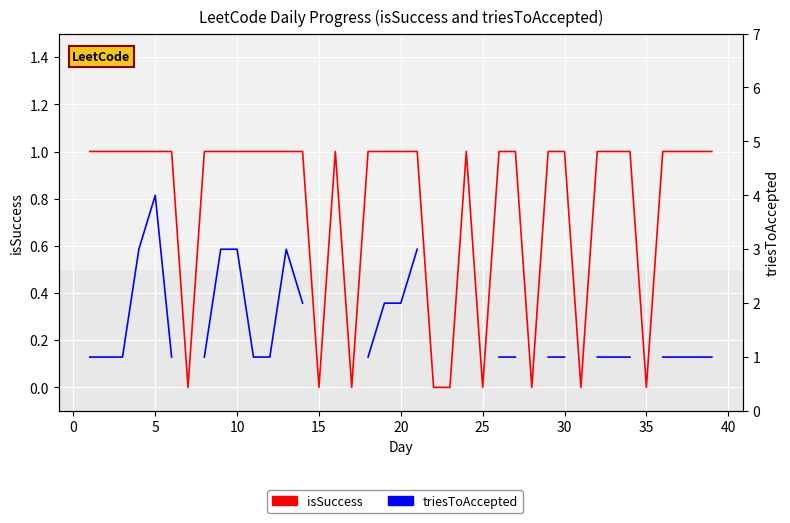

Which series has the widest spread of values?

triesToAccepted